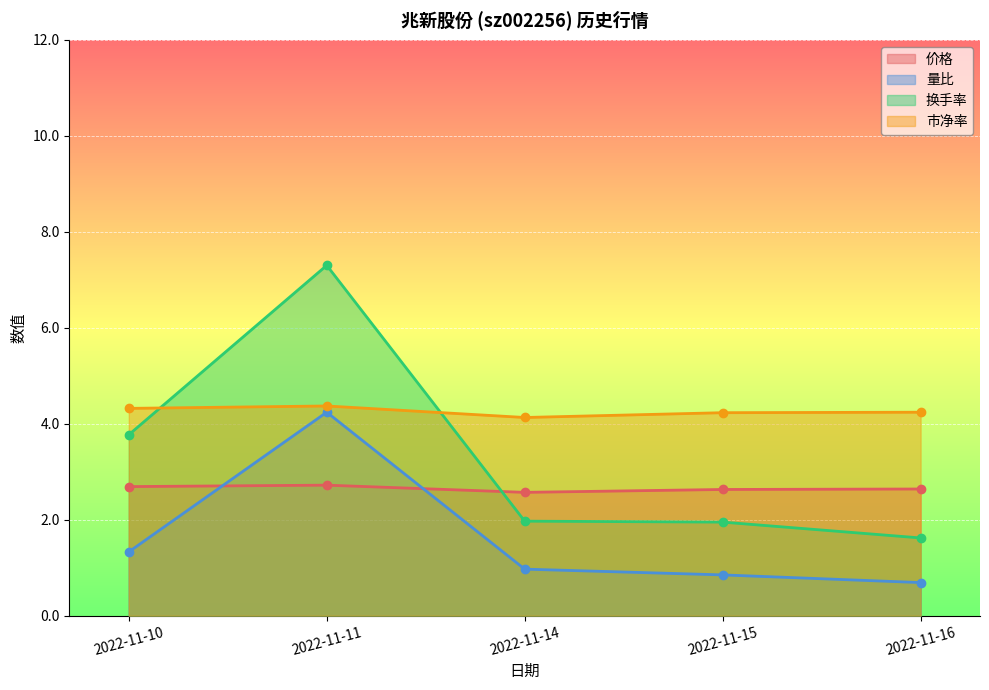

Reading left to right, what are all the values shown in this chart?

价格: 2022-11-10=2.7	2022-11-11=2.7	2022-11-14=2.6	2022-11-15=2.6	2022-11-16=2.6
量比: 2022-11-10=1.3	2022-11-11=4.2	2022-11-14=1.0	2022-11-15=0.8	2022-11-16=0.7
换手率: 2022-11-10=3.8	2022-11-11=7.3	2022-11-14=2.0	2022-11-15=1.9	2022-11-16=1.6
市净率: 2022-11-10=4.3	2022-11-11=4.4	2022-11-14=4.1	2022-11-15=4.2	2022-11-16=4.2